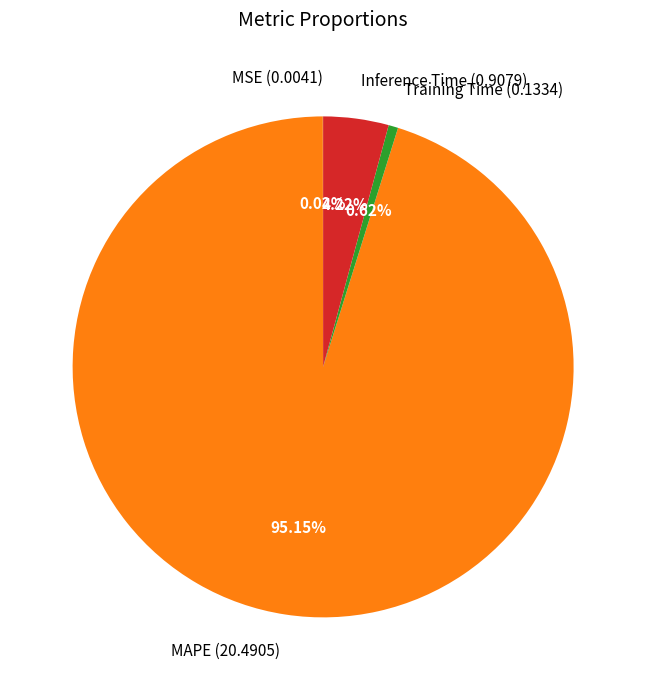

Is MAPE the majority of the pie?

Yes